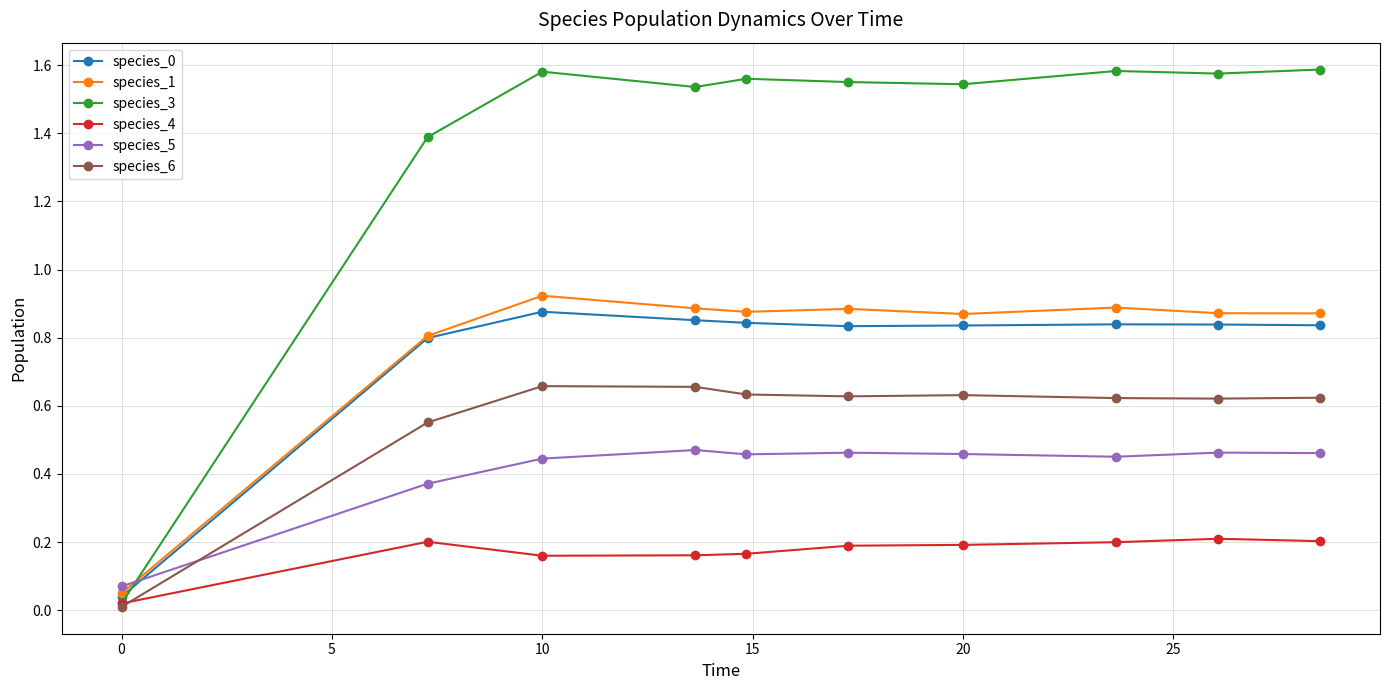

At how many categories does at least one series exceed 1?

9